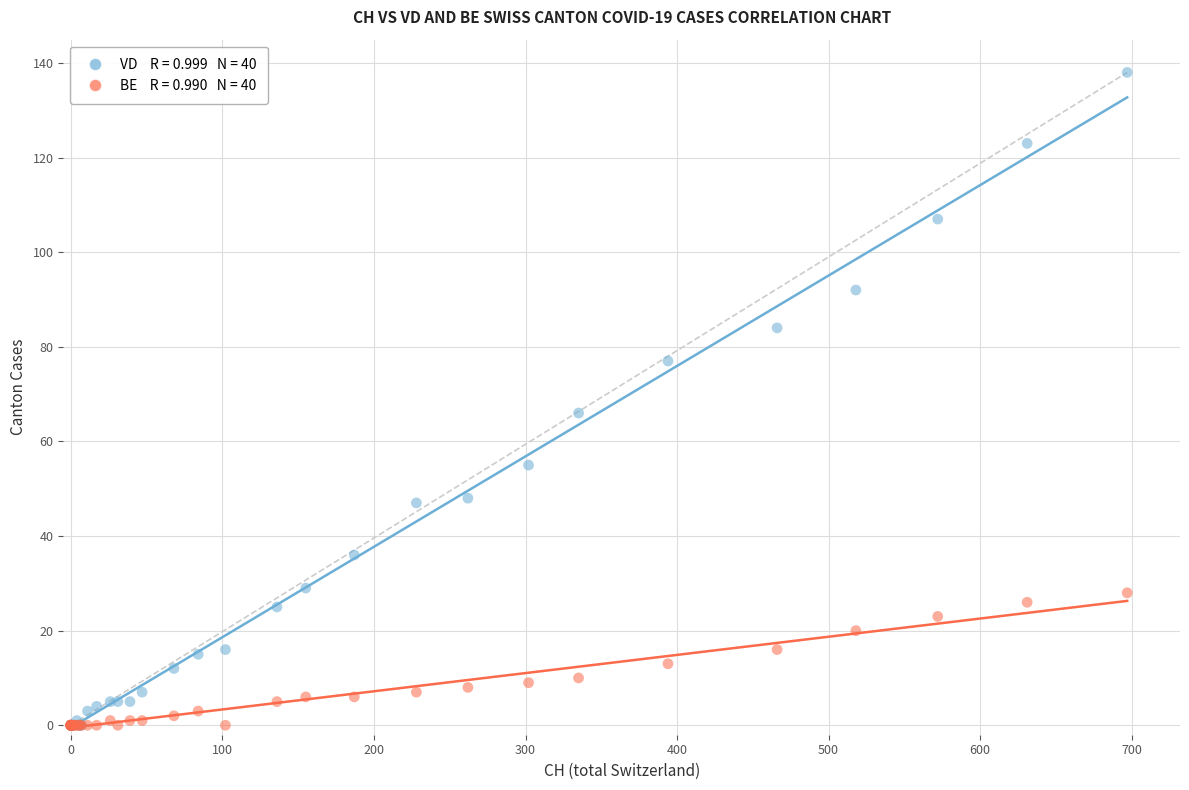

Across all series, what Y value is closest to 69?

66